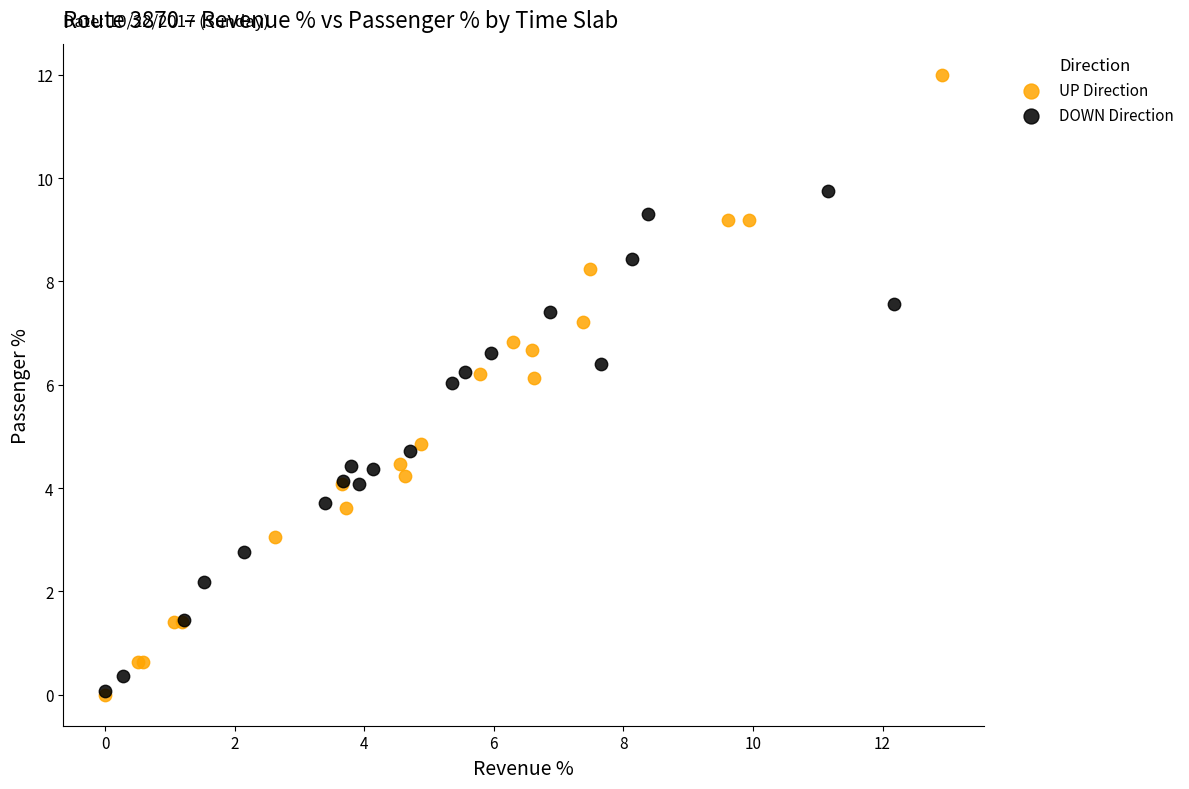

Which series contains the highest Y value?

UP Direction